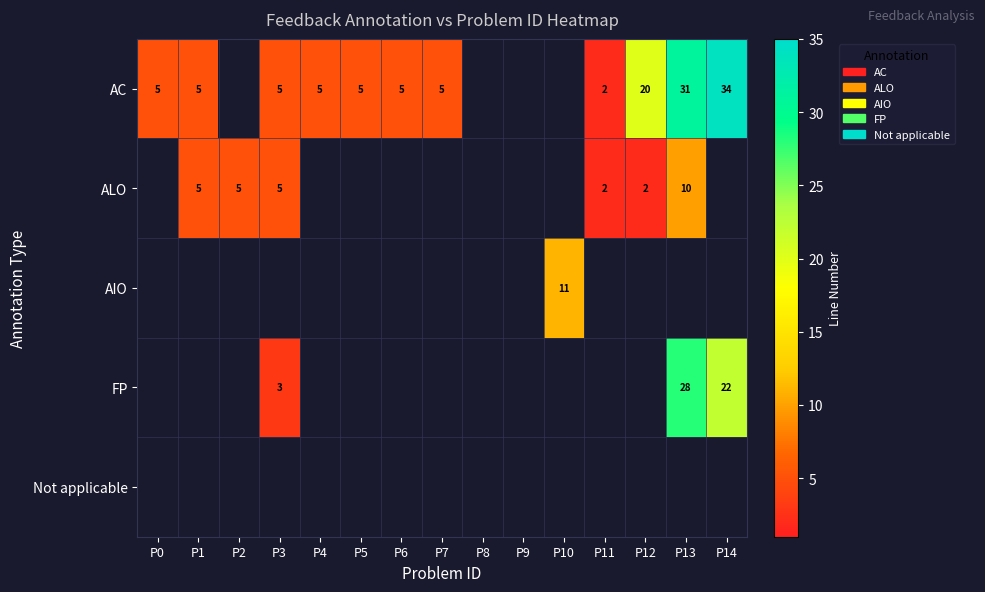

The value of ALO at P12 is 3. True or false?

False